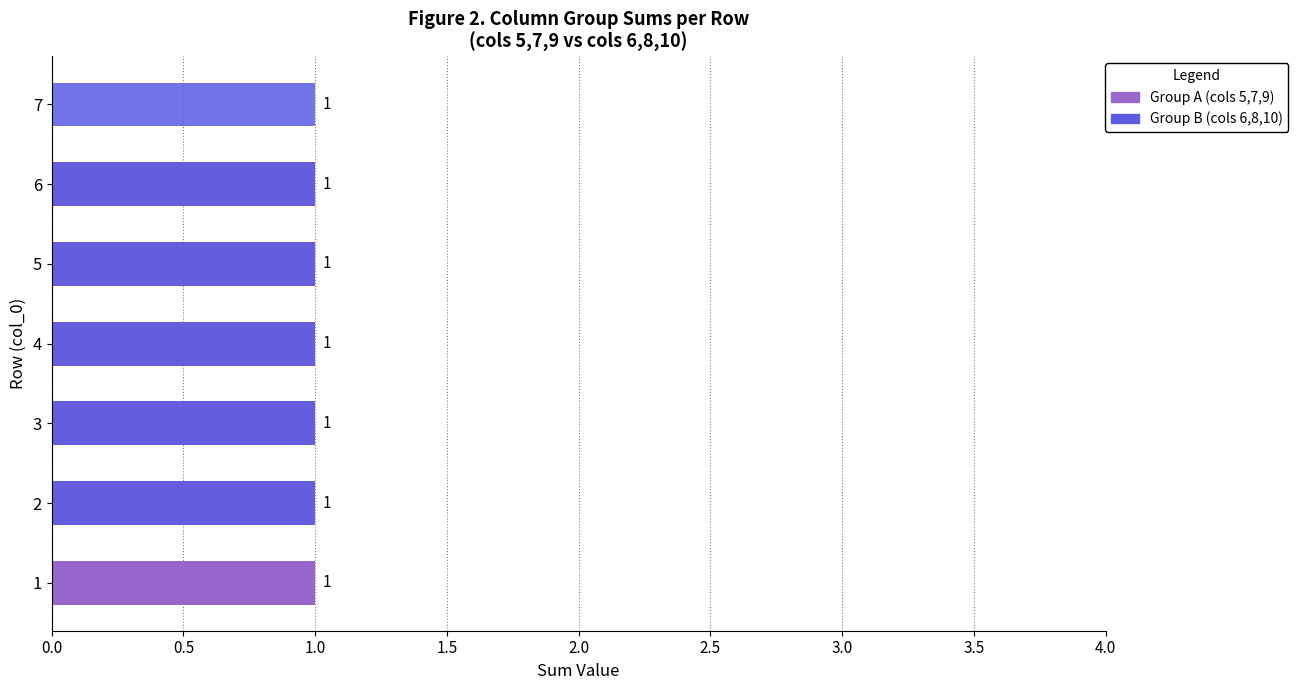

Count the number of categories in the chart.

7